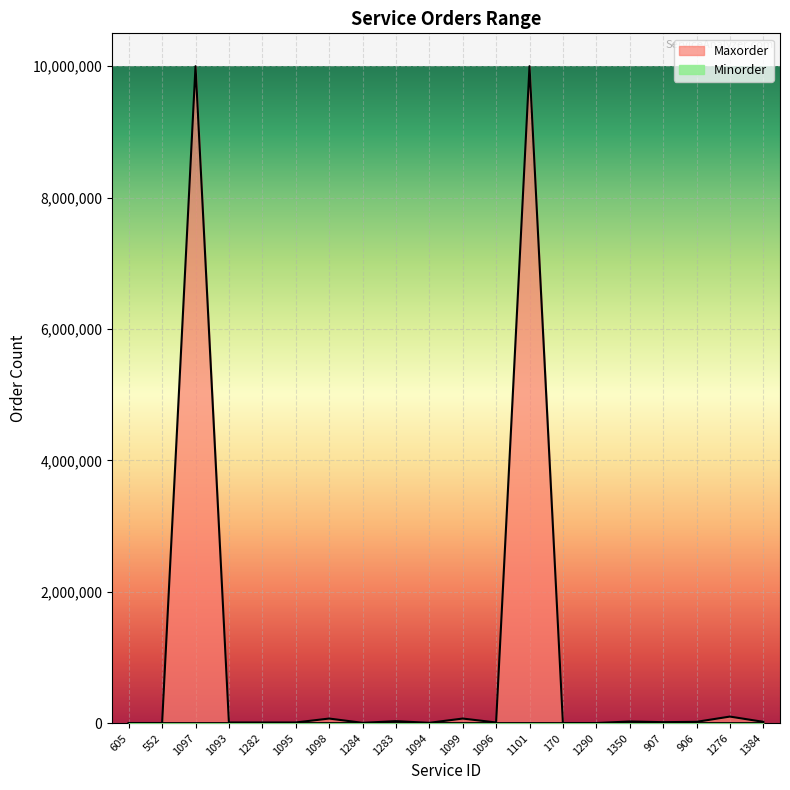

What is the highest value of the Minorder series?

500